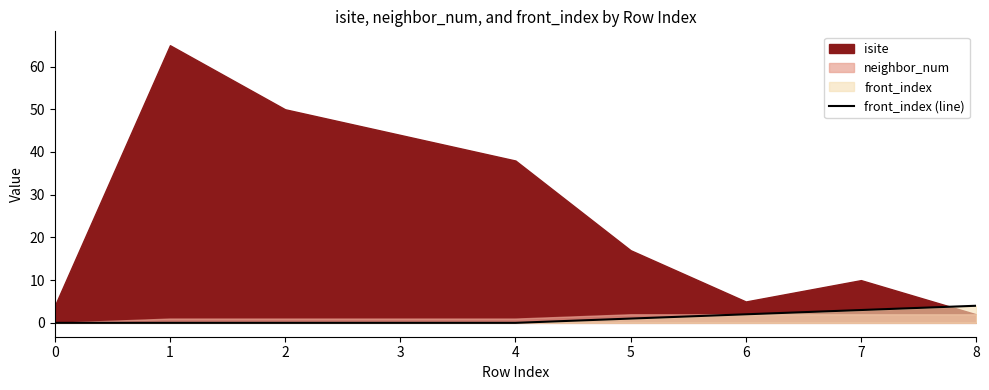

Is it true that front_index (line) equals 1 at 5?

True